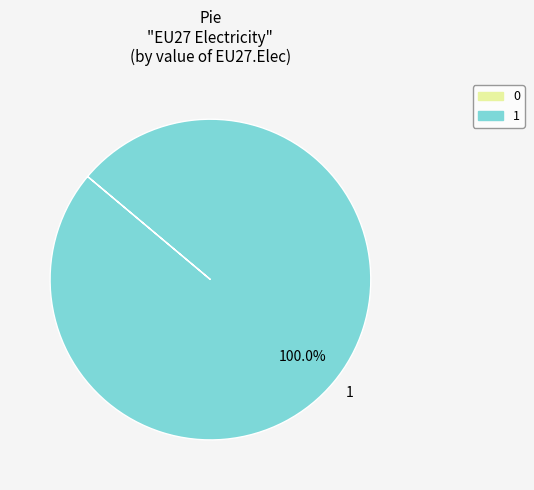

How many slices are in this pie chart?

1